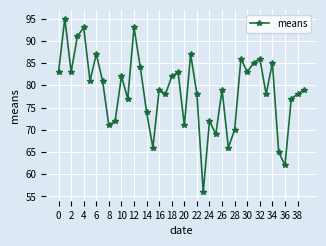

How many points are lower than both their immediate neighbors (excluding endpoints)?

13